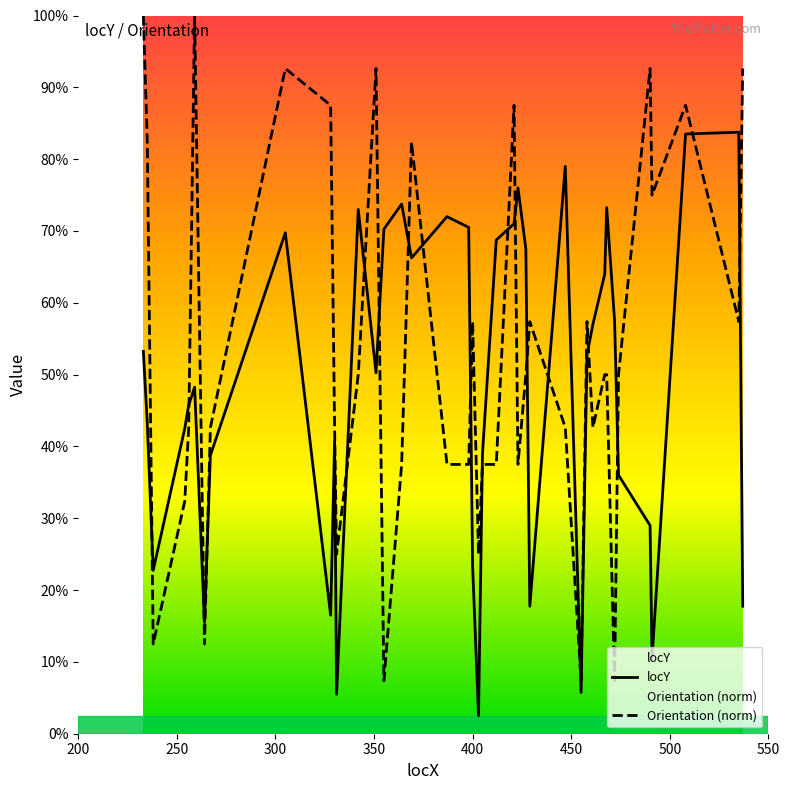

At how many categories does at least one series exceed 196?

30